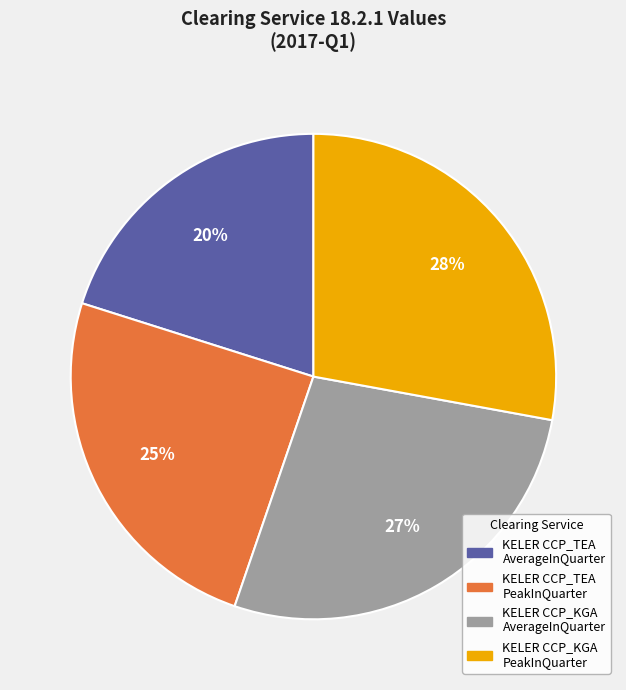

Which has a higher value, KELER CCP_TEA PeakInQuarter or KELER CCP_TEA AverageInQuarter?

KELER CCP_TEA PeakInQuarter